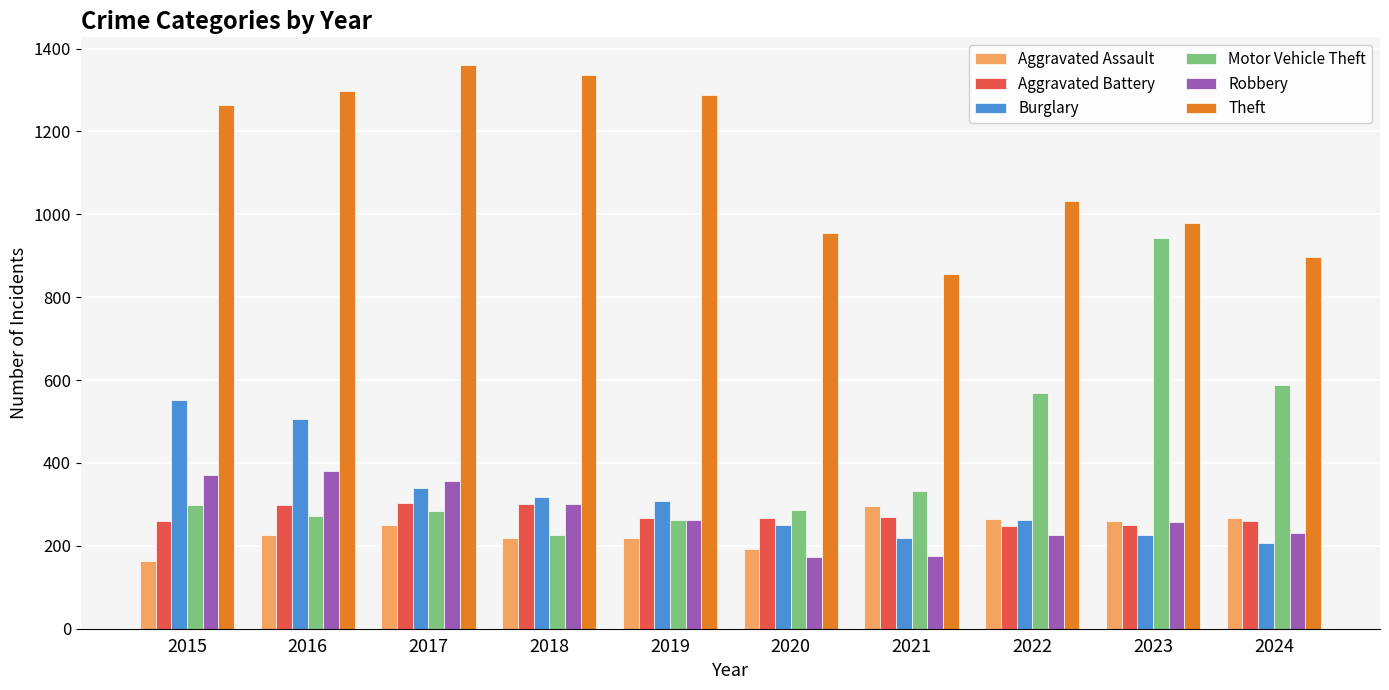

True or false: Robbery has a value of 230 at 2024.

True